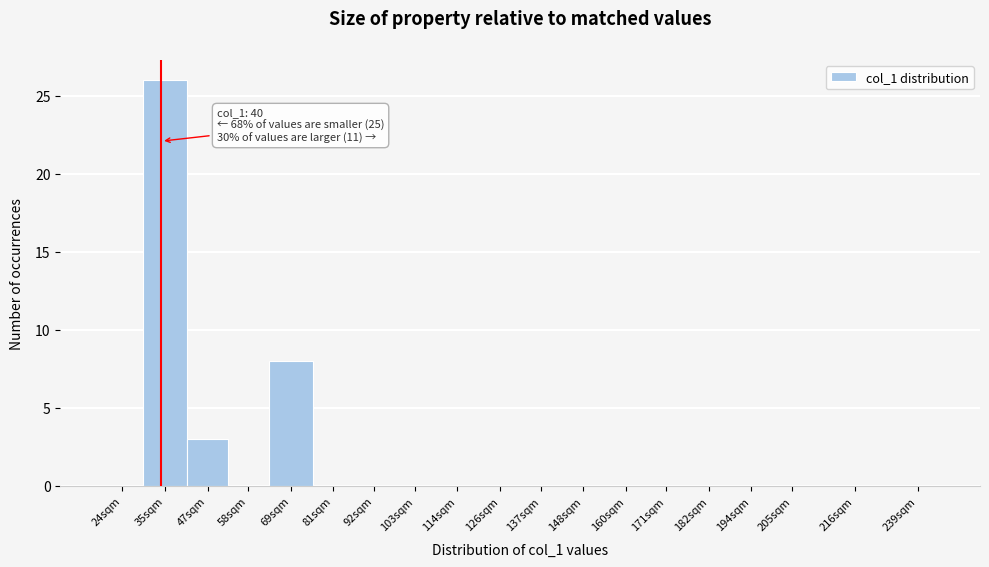

Reading left to right, what are all the values shown in this chart?

24sqm=0	35sqm=26	47sqm=3	58sqm=0	69sqm=8	81sqm=0	92sqm=0	103sqm=0	114sqm=0	126sqm=0	137sqm=0	148sqm=0	160sqm=0	171sqm=0	182sqm=0	194sqm=0	205sqm=0	216sqm=0	239sqm=0